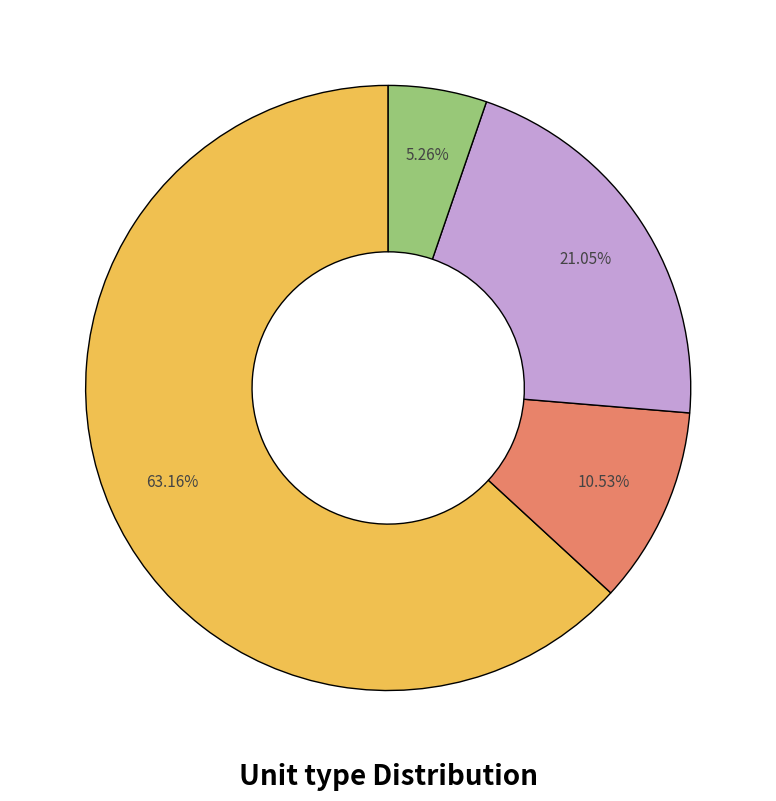

Is there any slice that represents more than half of the pie?

Yes